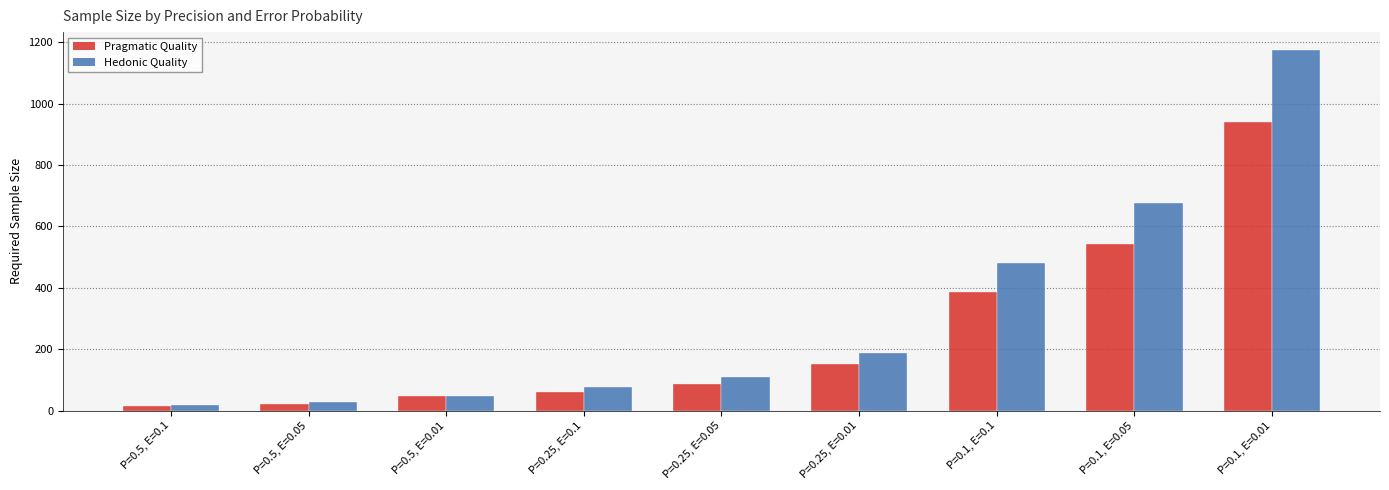

What is the label of the 3rd bar from the right?

P=0.1, E=0.1